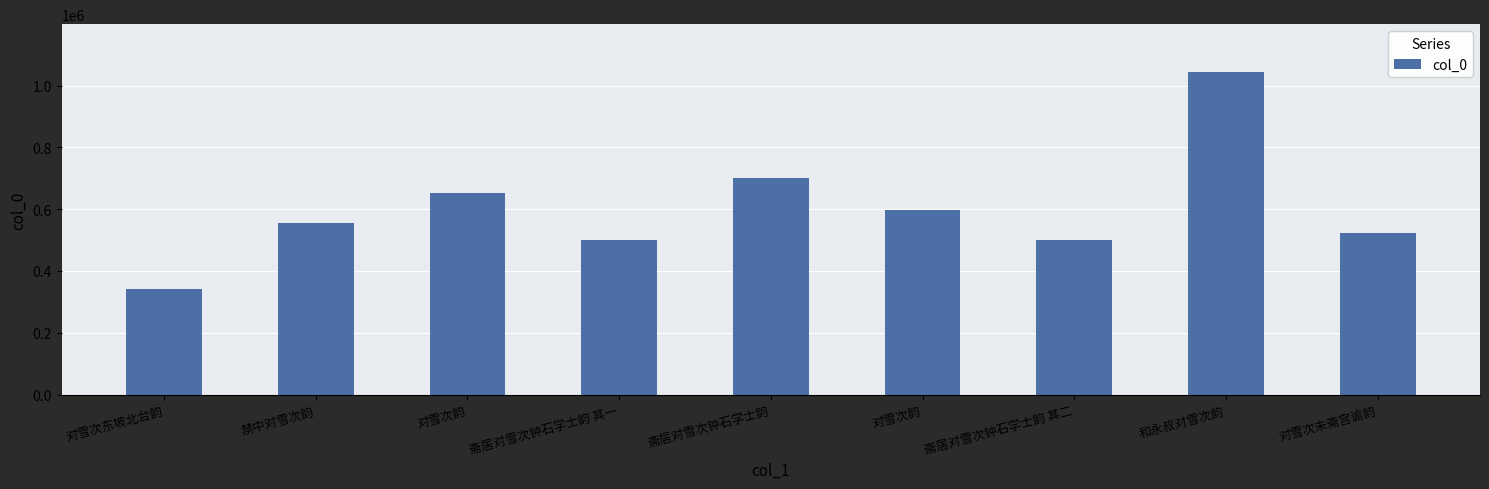

Reading left to right, transcribe all the data shown in this chart.

343081	554333	652989	498728	701375	598505	498729	1042207	522130